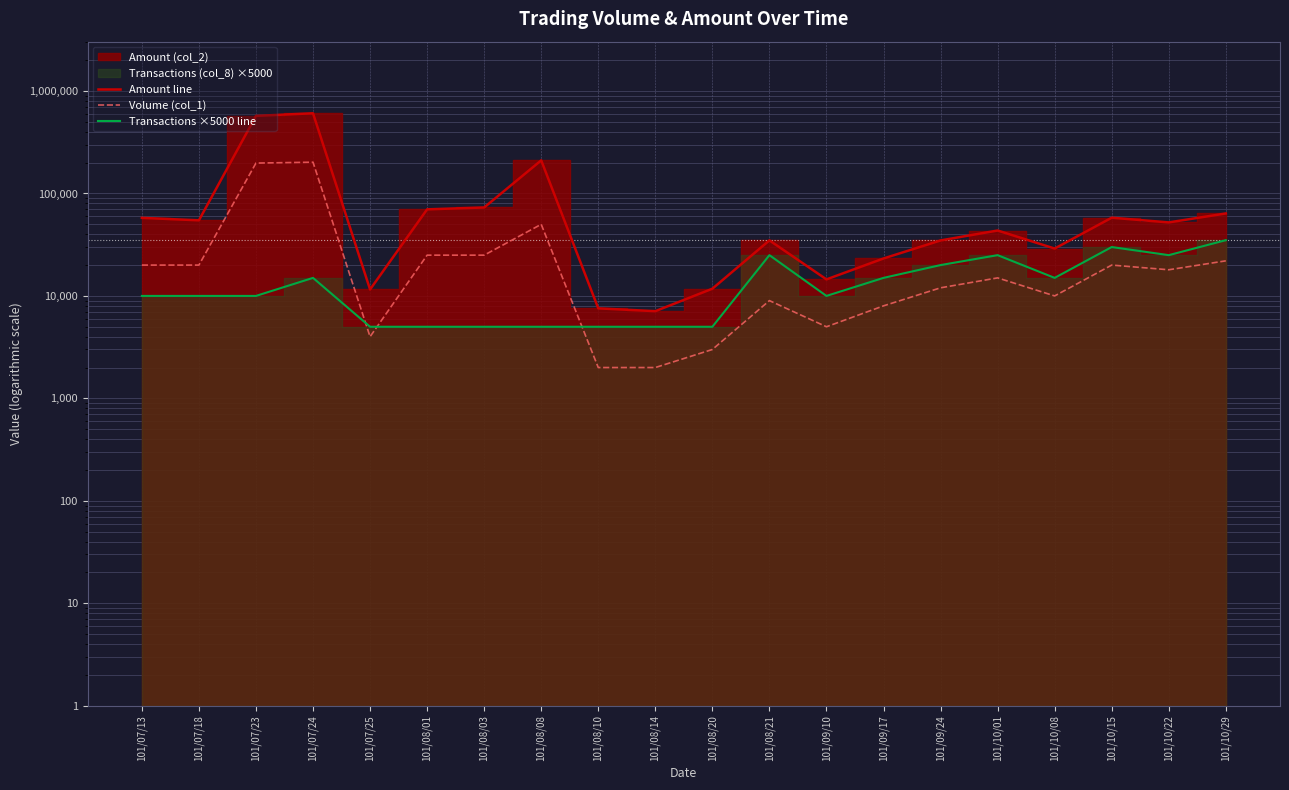

In Amount line, how many points are lower than both neighbors (excluding endpoints)?

6